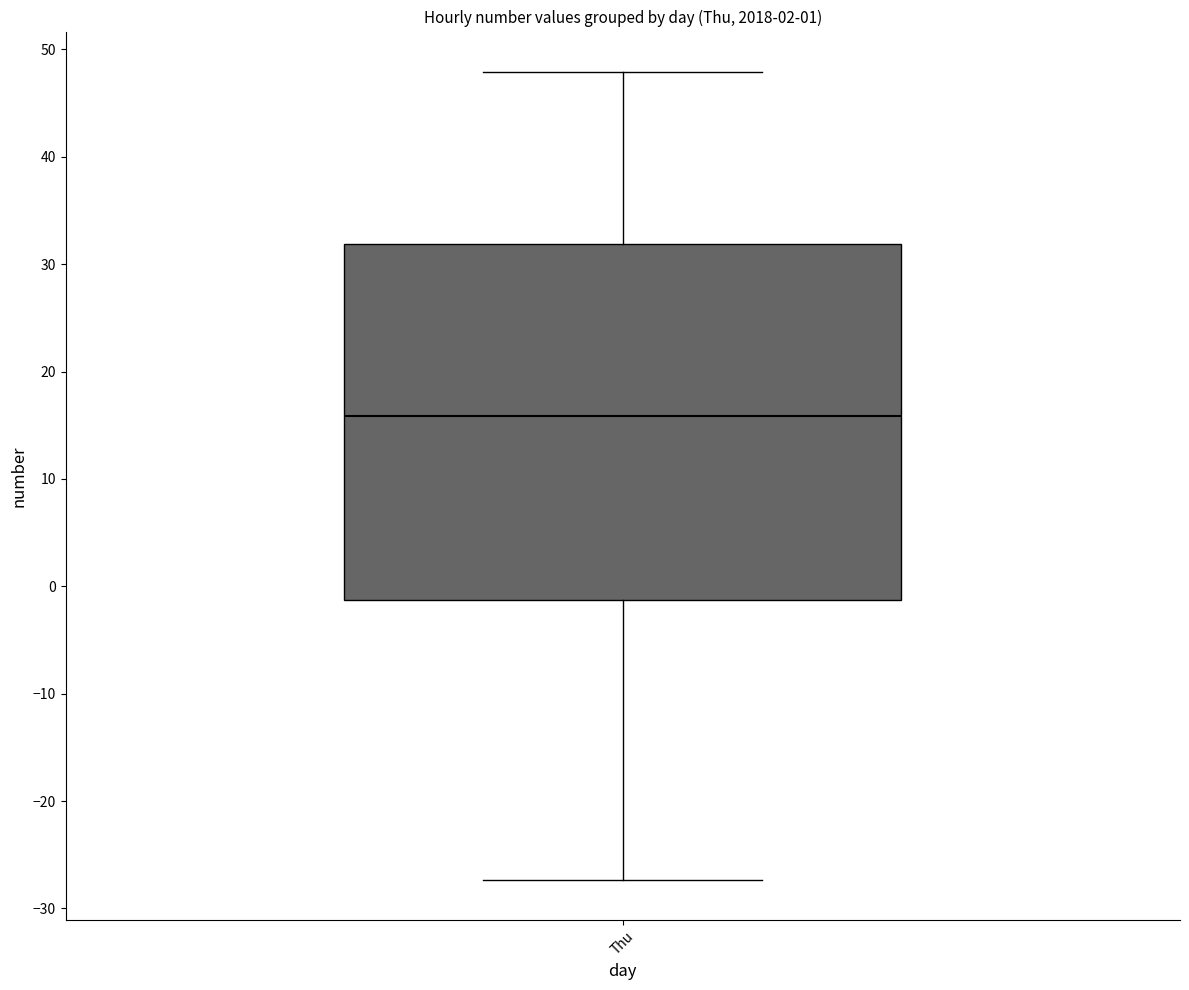

Transcribe this box plot: give where the median line is, the range the box spans, and where the two whiskers end, as read against the y-axis. The values are not printed on the chart, so give them approximately, as read against the axis.

median 16, box -1 to 32, whiskers -27 to 48